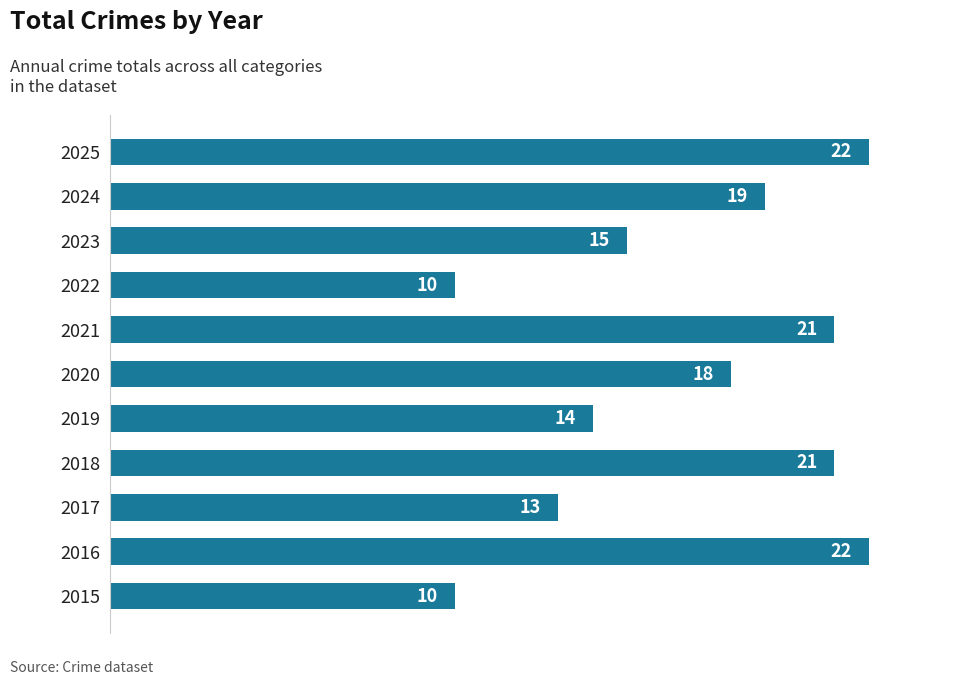

How many data points are less than 18?

5